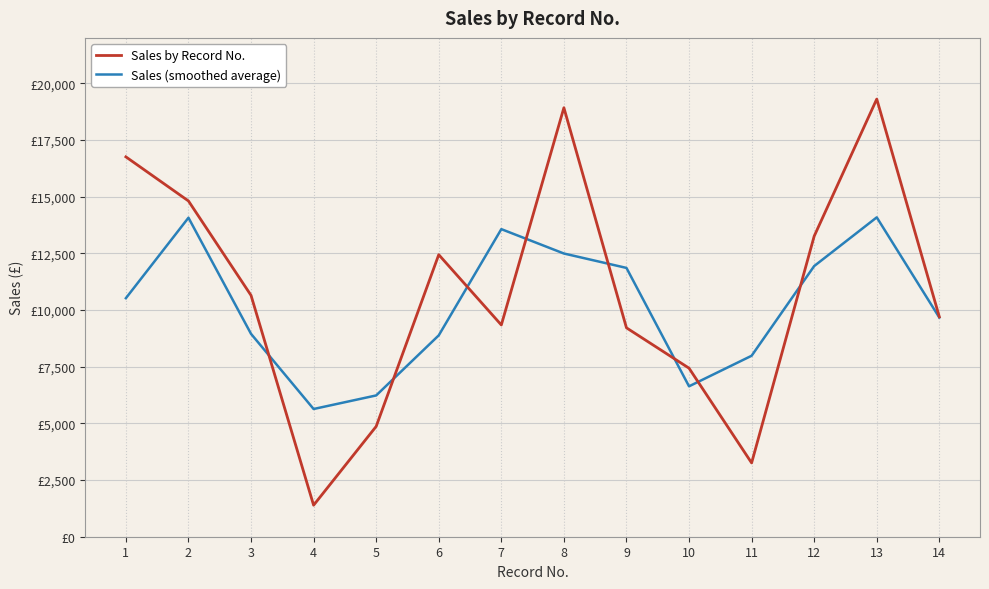

What is the value of the Sales by Record No. point at the 13th from the left?

19302.0